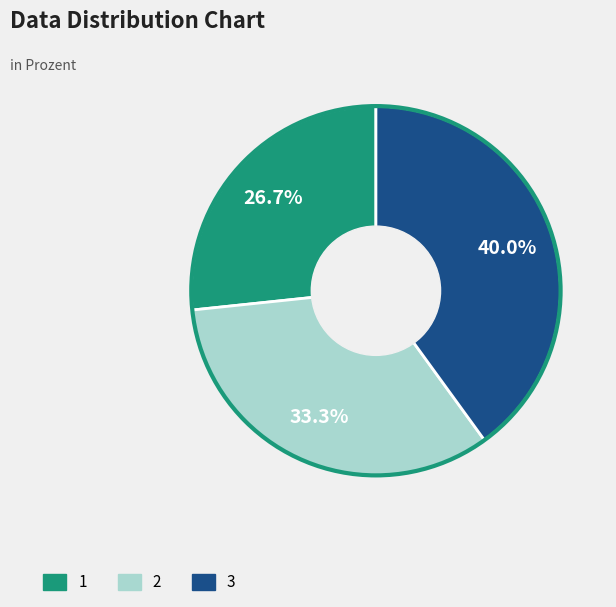

To the nearest percent, what is the difference between the largest and smallest slice percentages?

13%